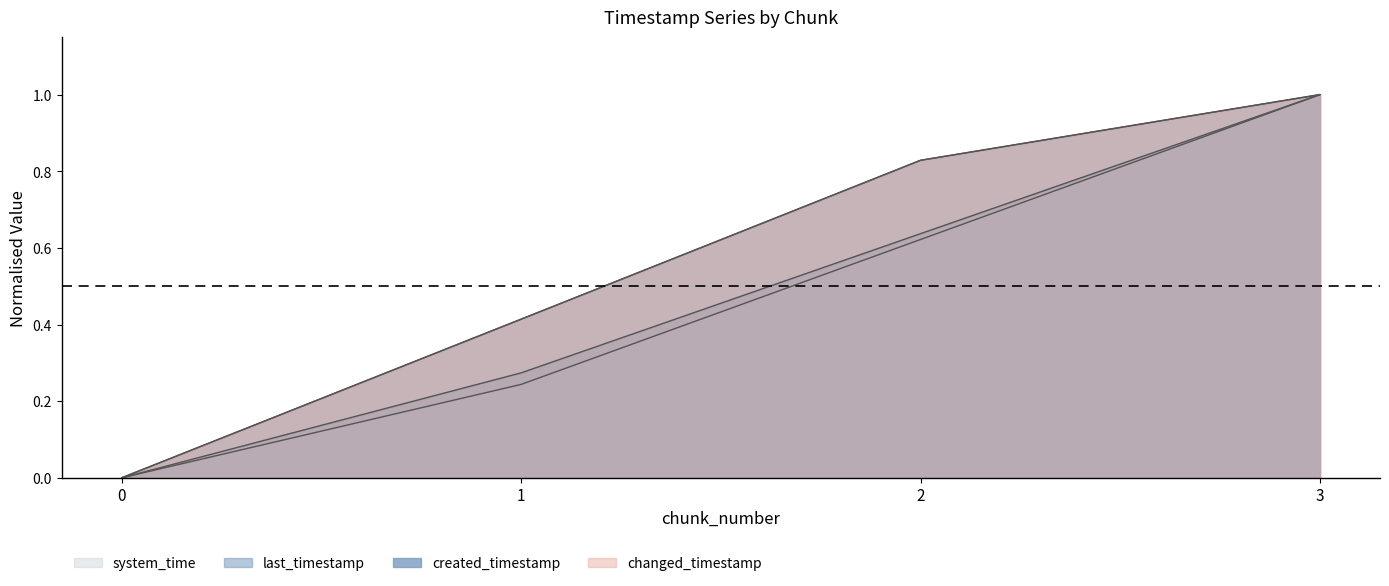

Which series has the widest spread of values?

last_timestamp